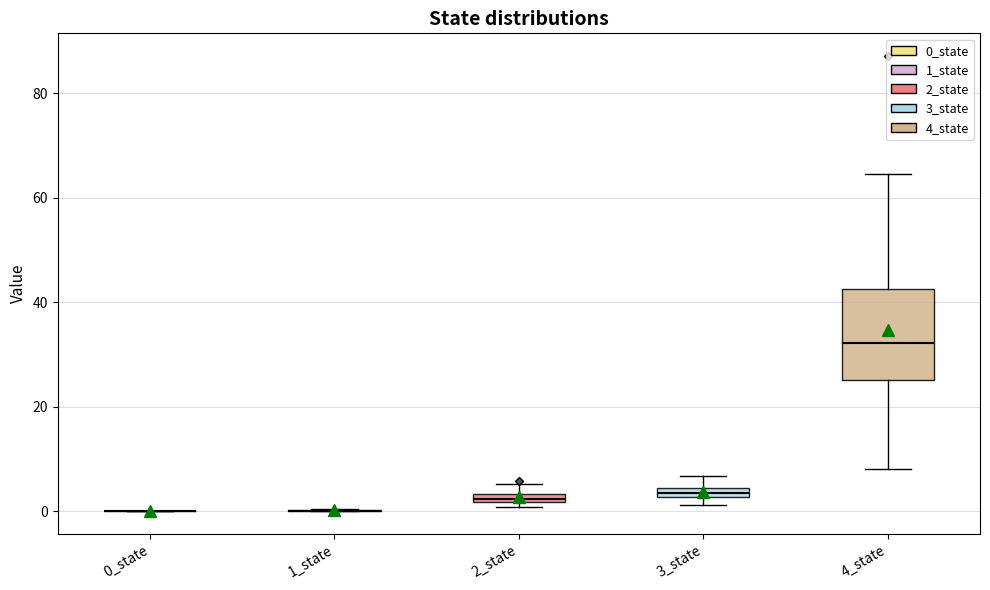

Which box is the tallest, from its lower edge to its upper edge?

4_state